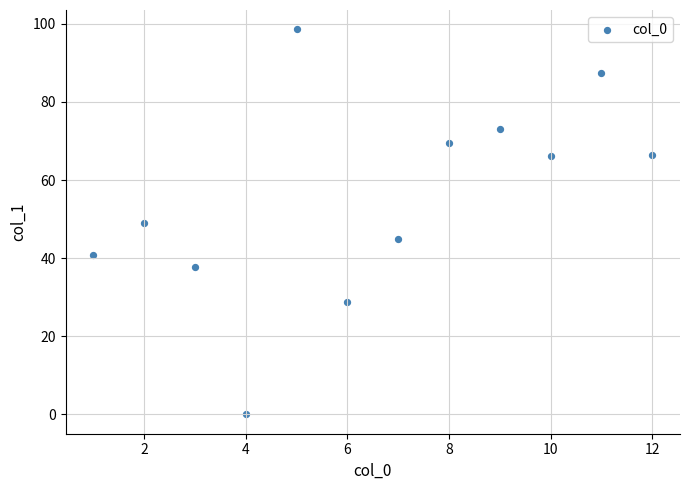

What is the average Y value?

55.2